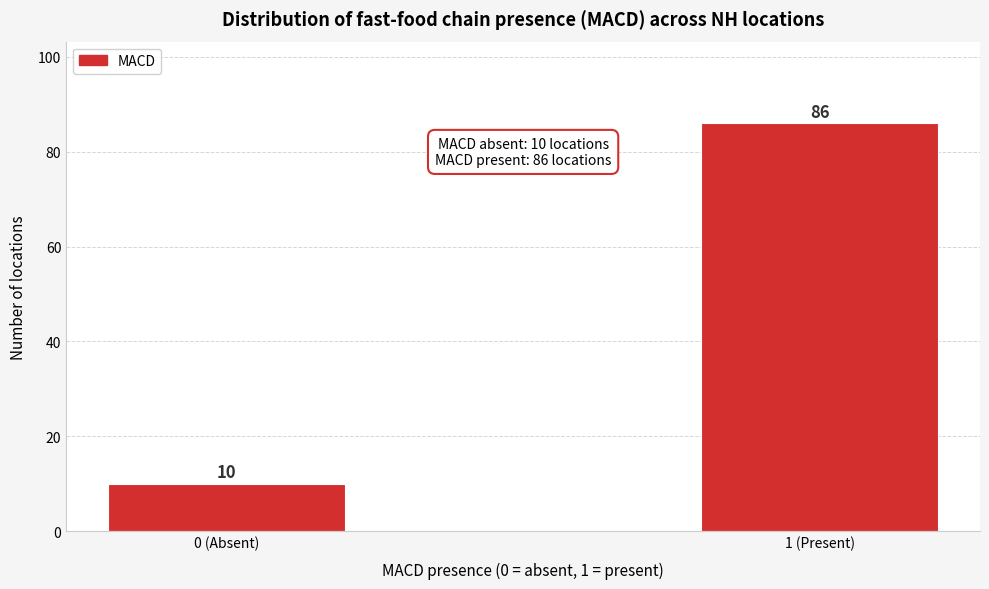

Reading left to right, transcribe all the data shown in this chart.

0 (Absent)=10	1 (Present)=86